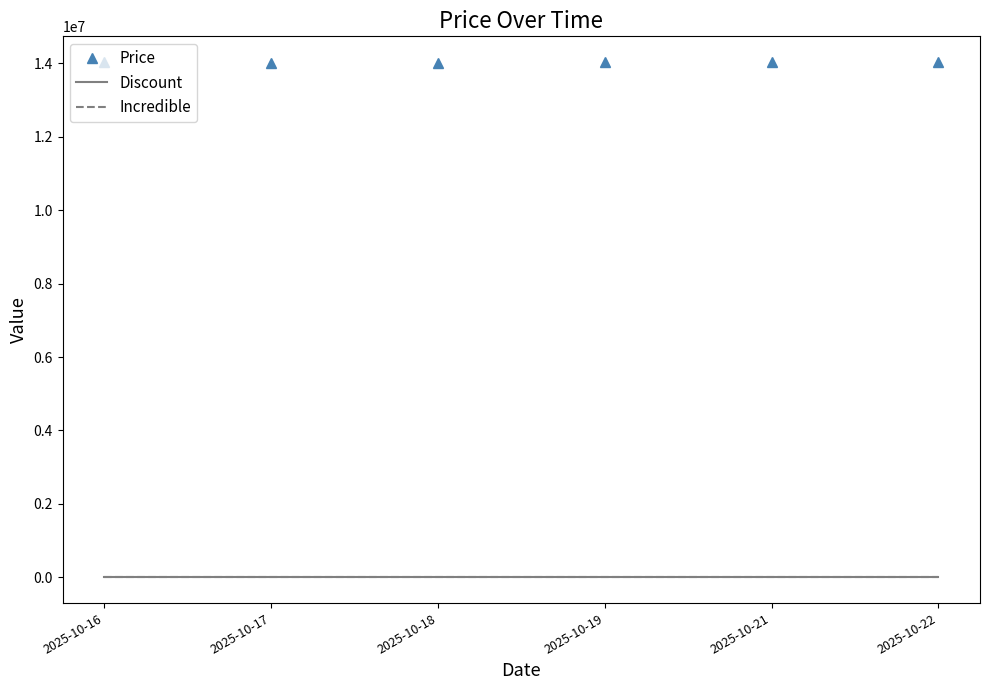

Rank the categories by Incredible value from lowest to highest.

2025-10-16, 2025-10-17, 2025-10-18, 2025-10-19, 2025-10-21, 2025-10-22